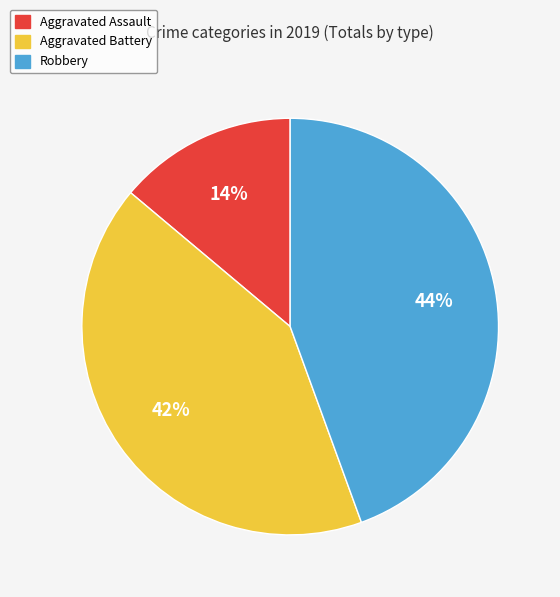

Is there any slice that represents more than half of the pie?

No